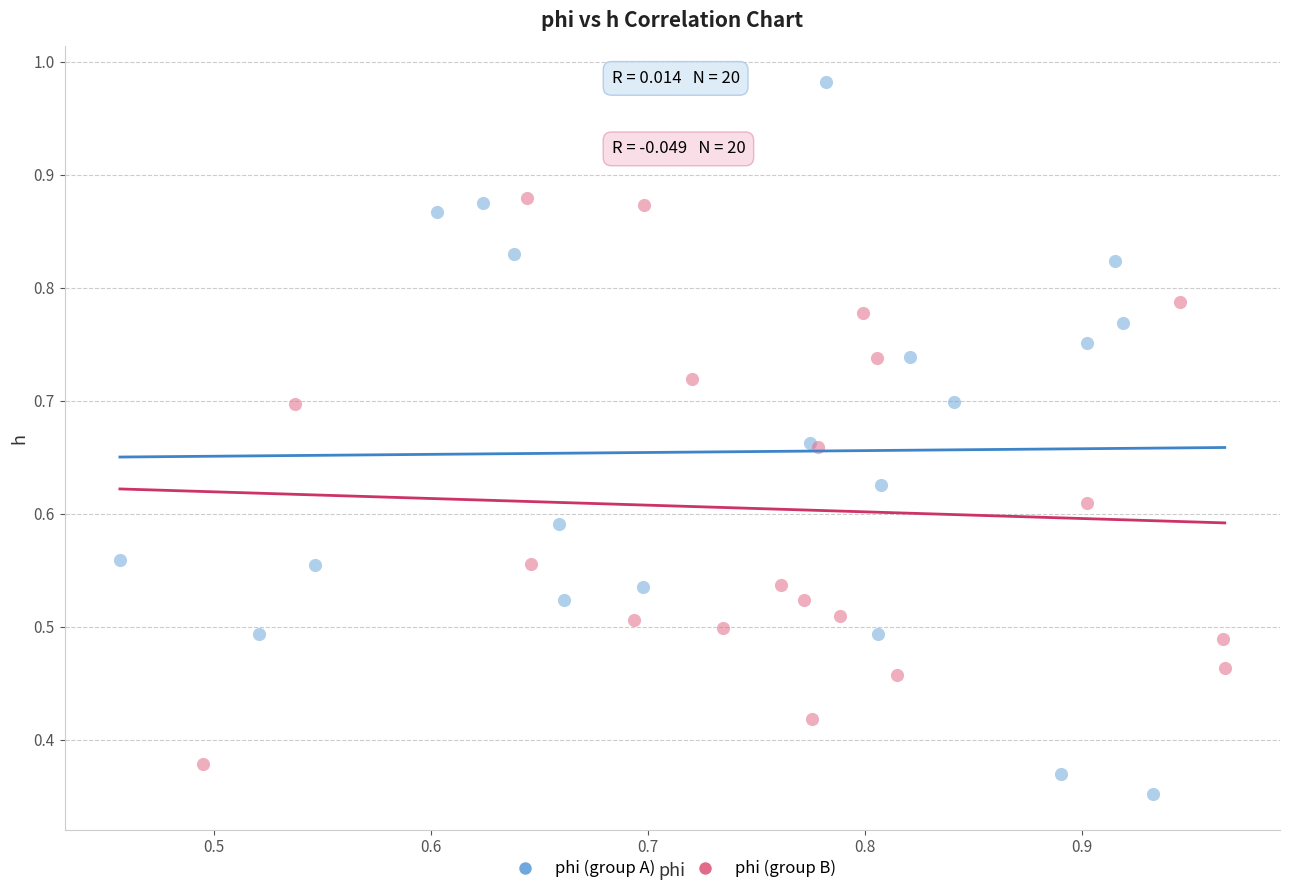

Which series has the largest Y range (max minus min)?

phi (group A)